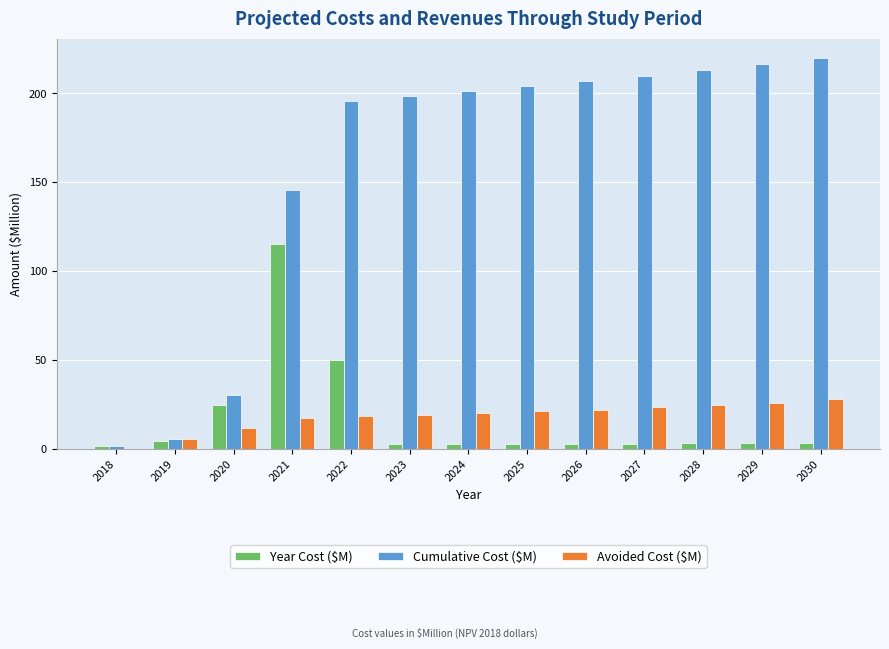

How many groups of bars are there?

13